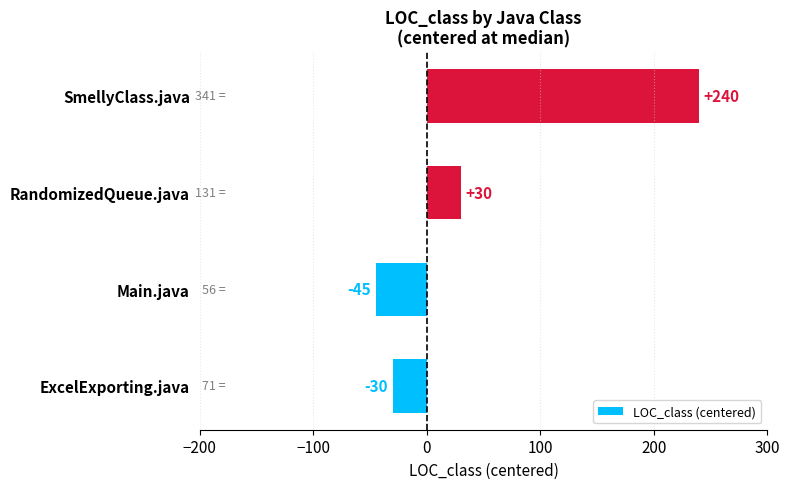

What value does the data have at ExcelExporting.java?

-30